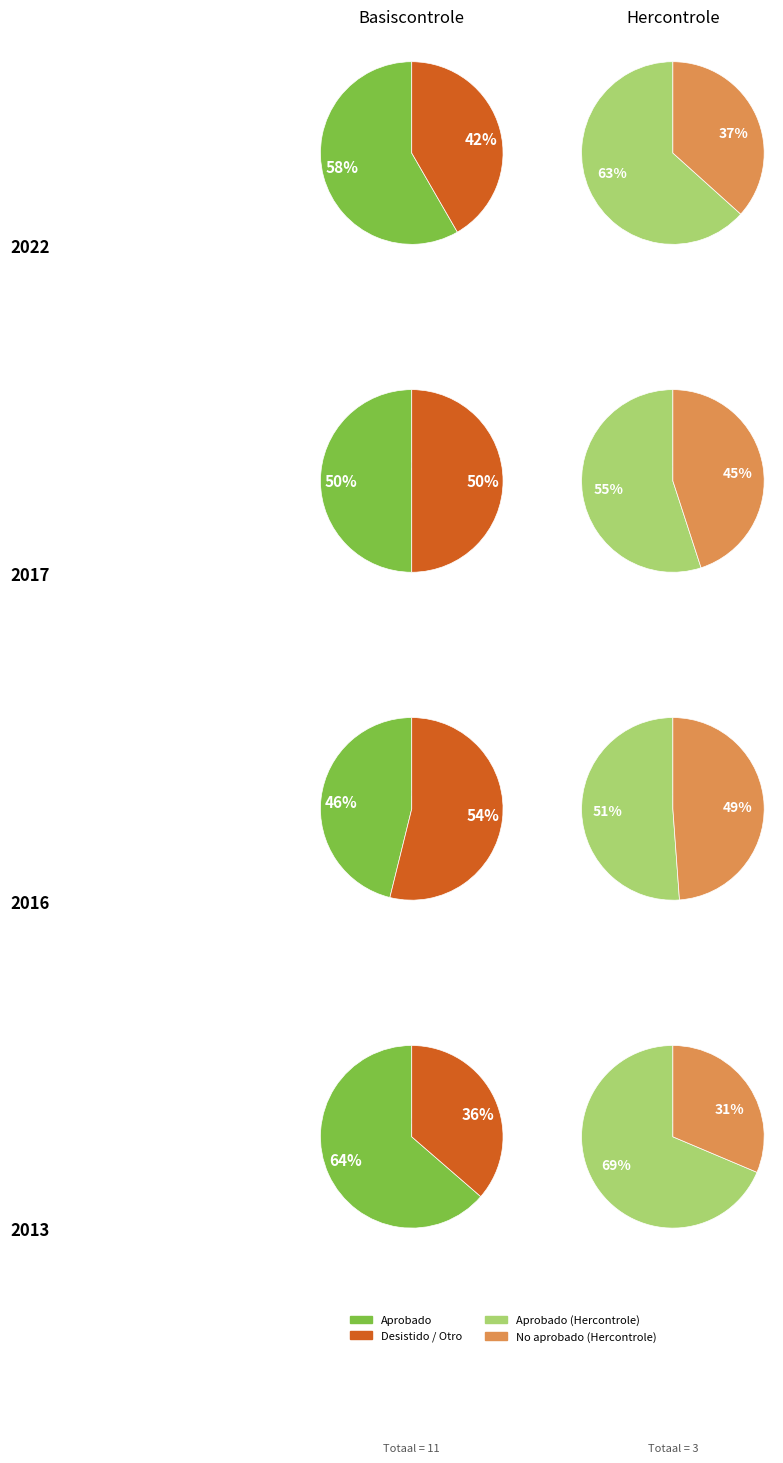

Between 1 and 3, which series saw the biggest shift?

Desistido